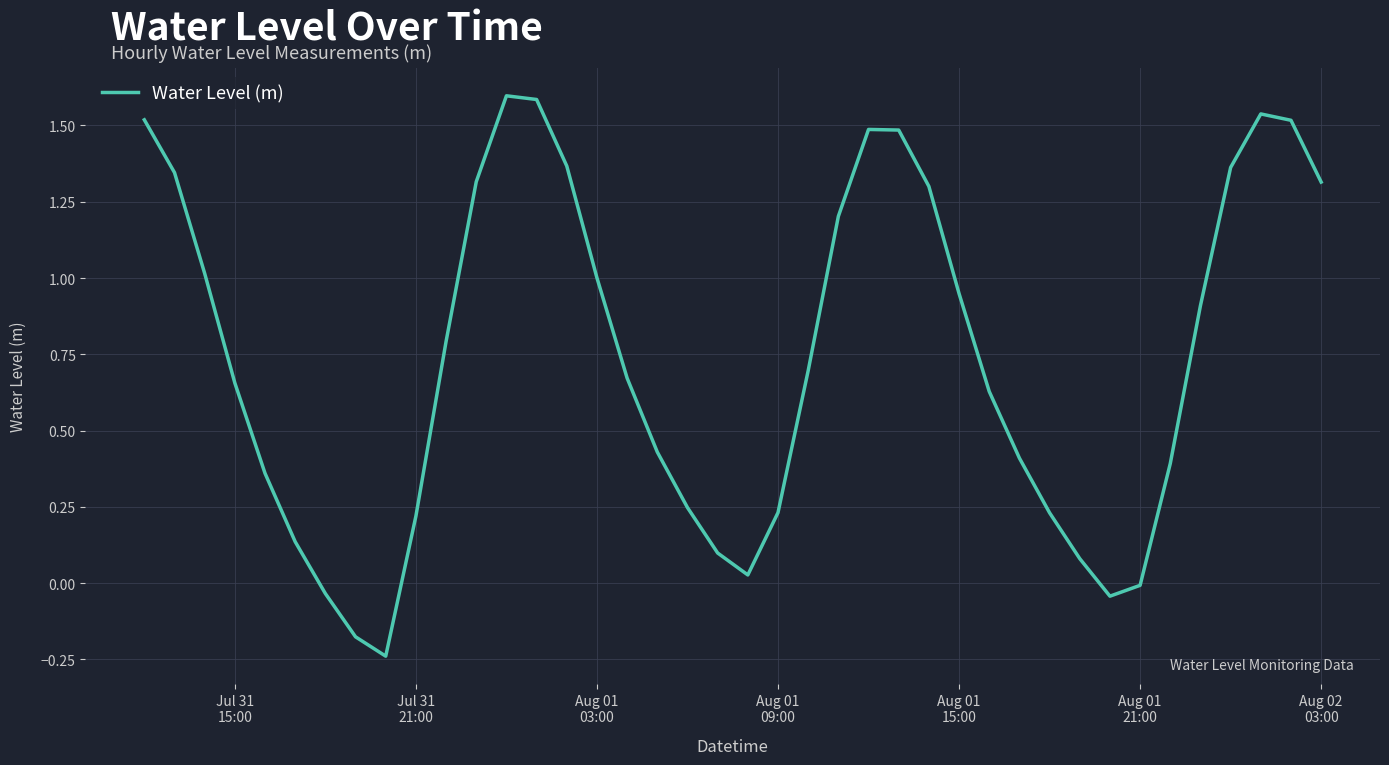

What is the greatest value displayed?

1.6